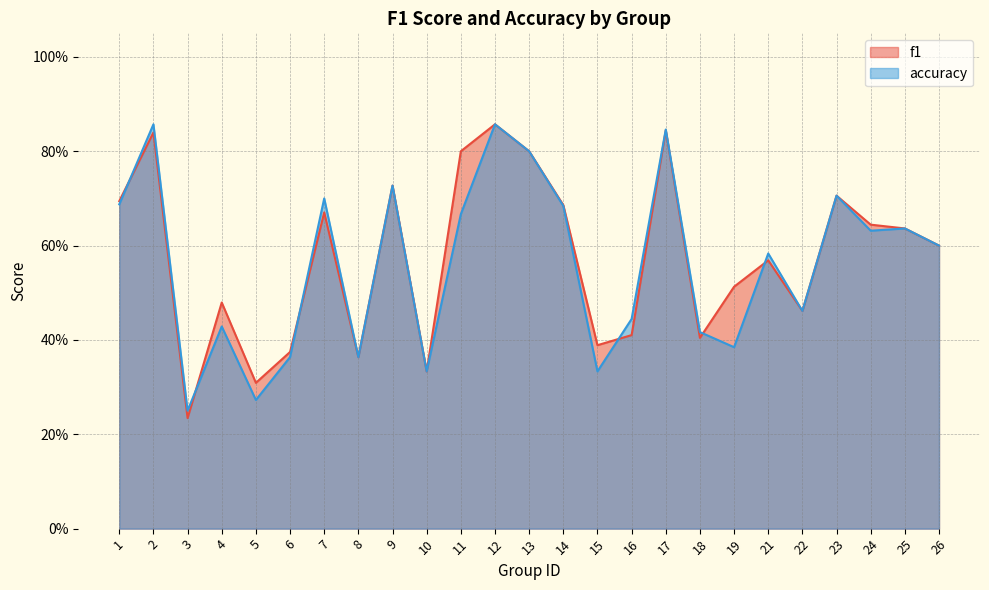

True or false: accuracy and f1 intersect in this chart.

True